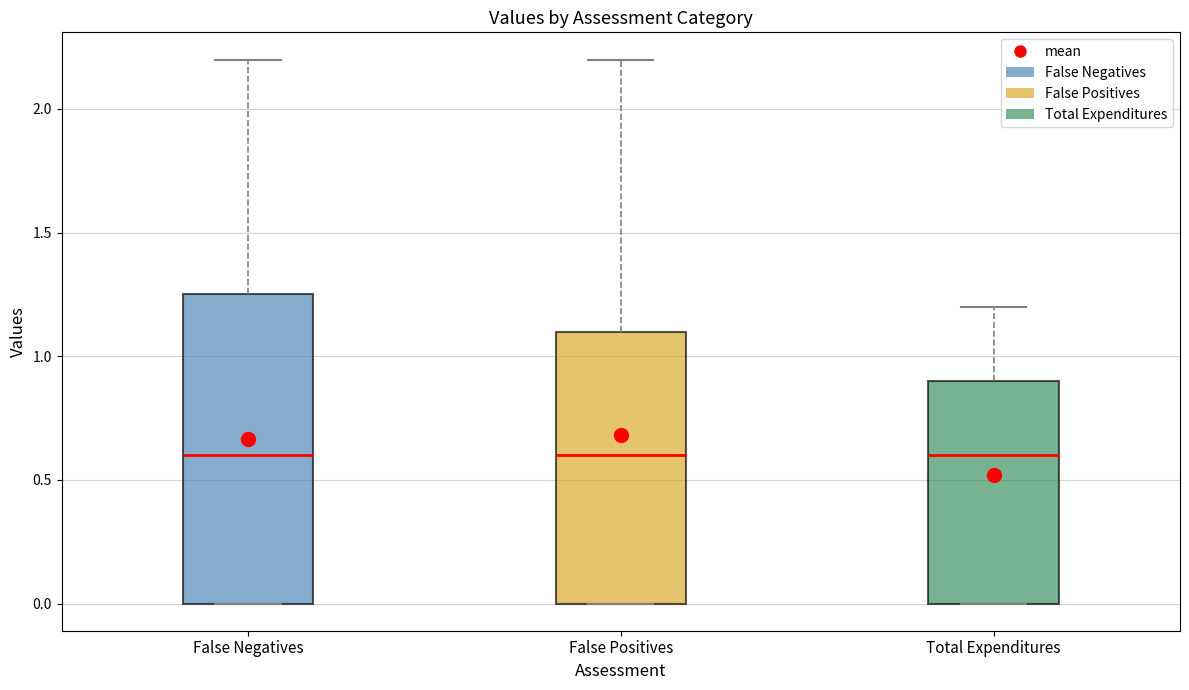

Which box is the tallest, from its lower edge to its upper edge?

False Negatives